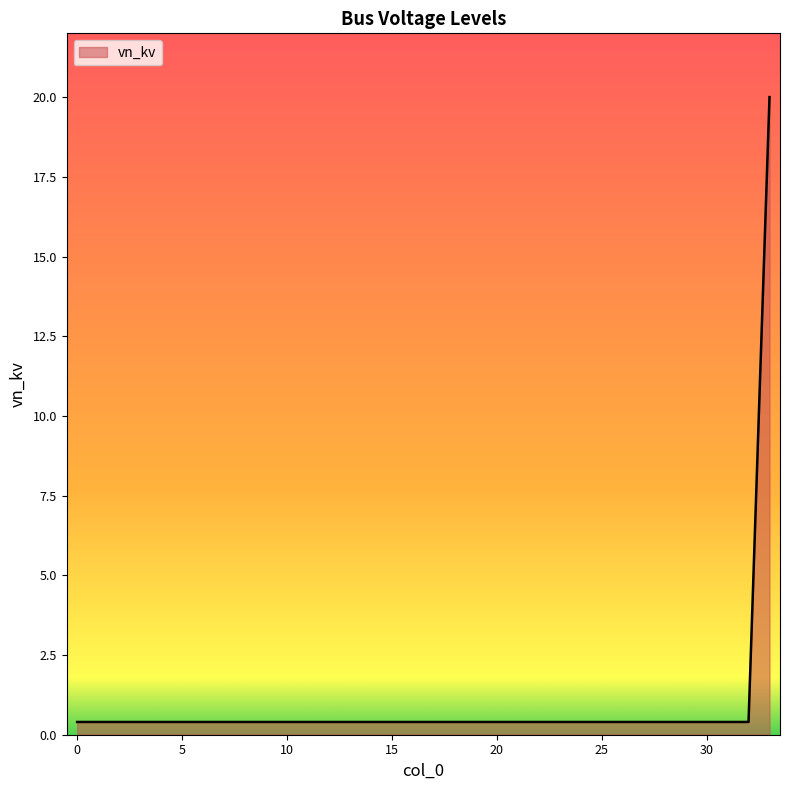

What is the difference between the maximum and minimum values?

19.6